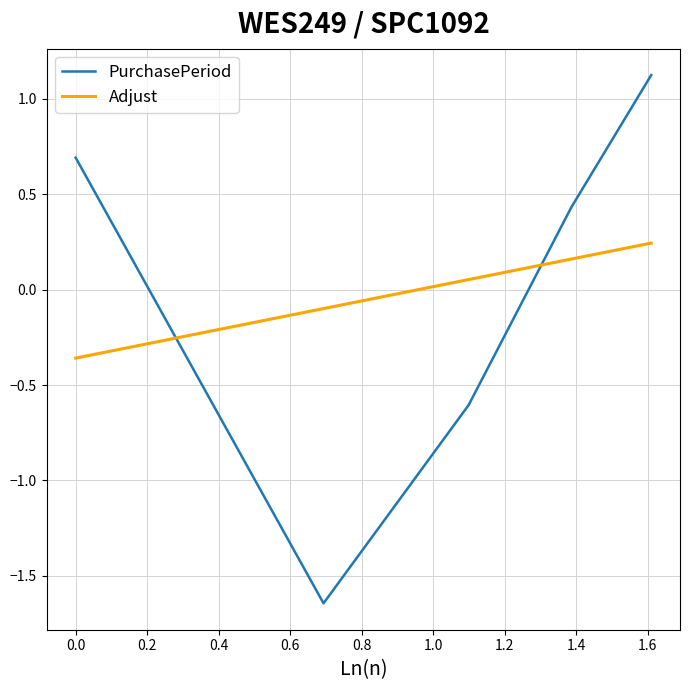

Which series ends up on top after the final intersection of PurchasePeriod and Adjust?

PurchasePeriod